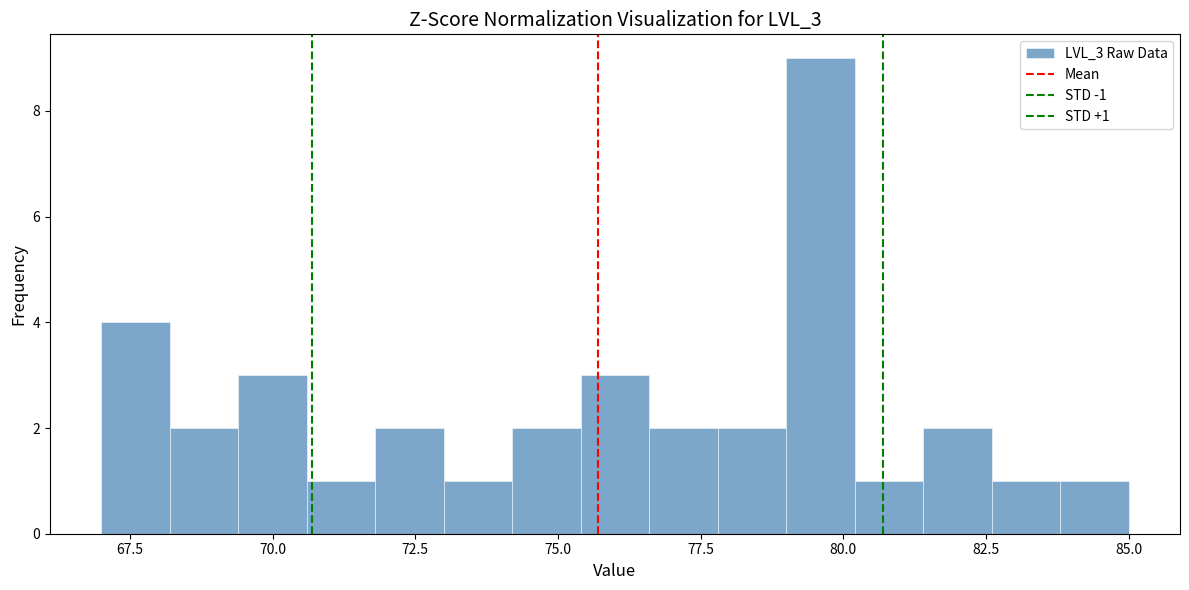

Read against the x-axis, roughly where is the centre of the tallest bar?

79.5